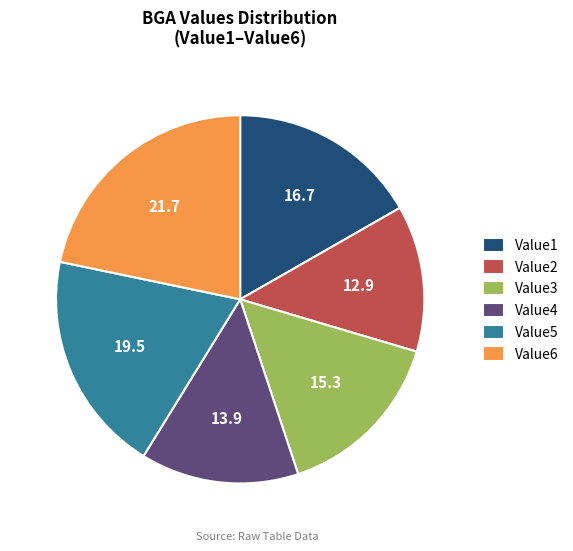

Combined, do Value3 and Value4 account for over 50%?

No